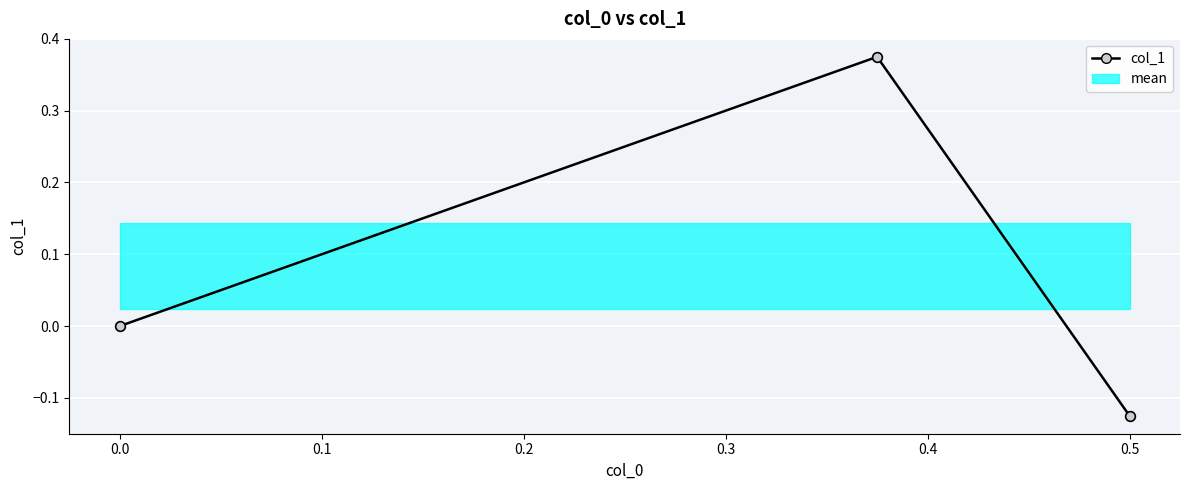

How many values are above zero?

1